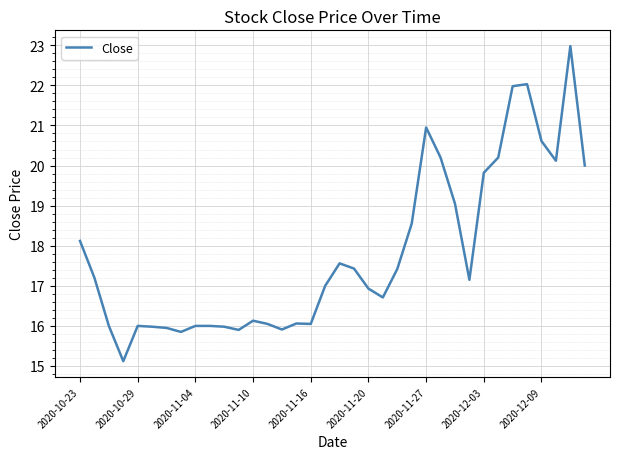

What is the difference between the maximum and minimum values?

7.9